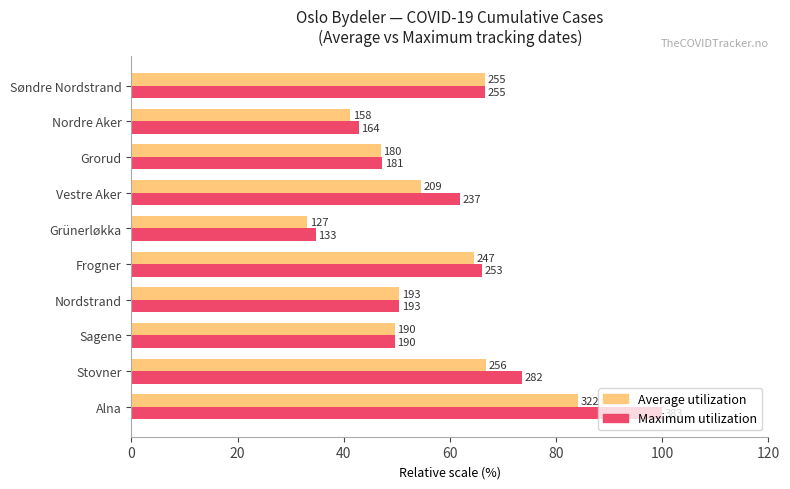

At how many categories does at least one series exceed 83?

1